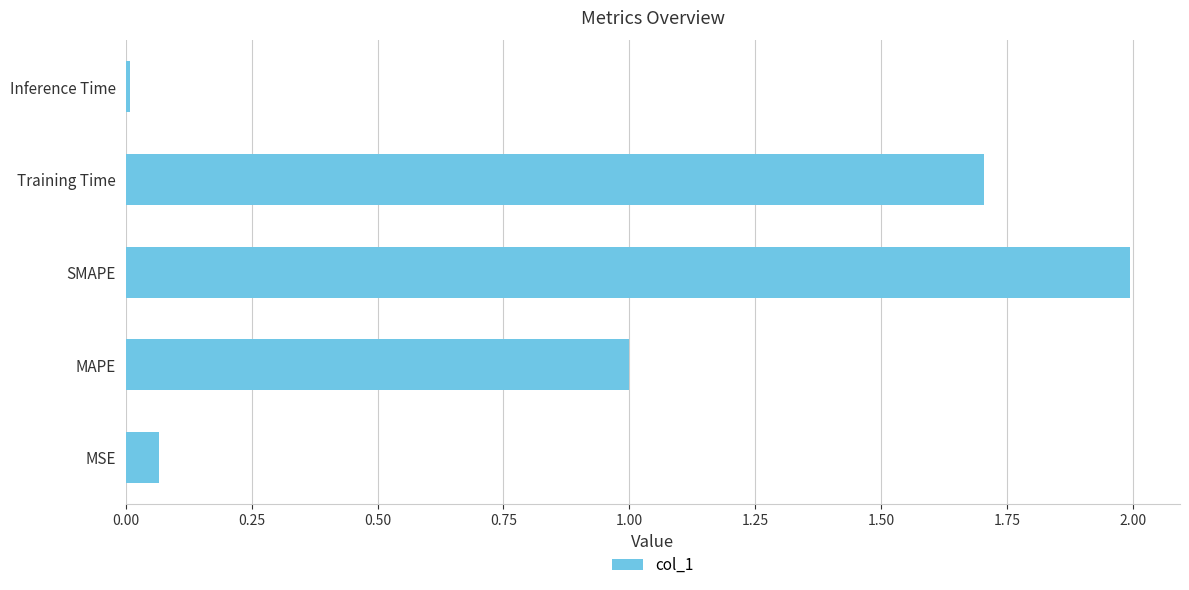

True or false: the data shows 1.4 at MAPE.

False